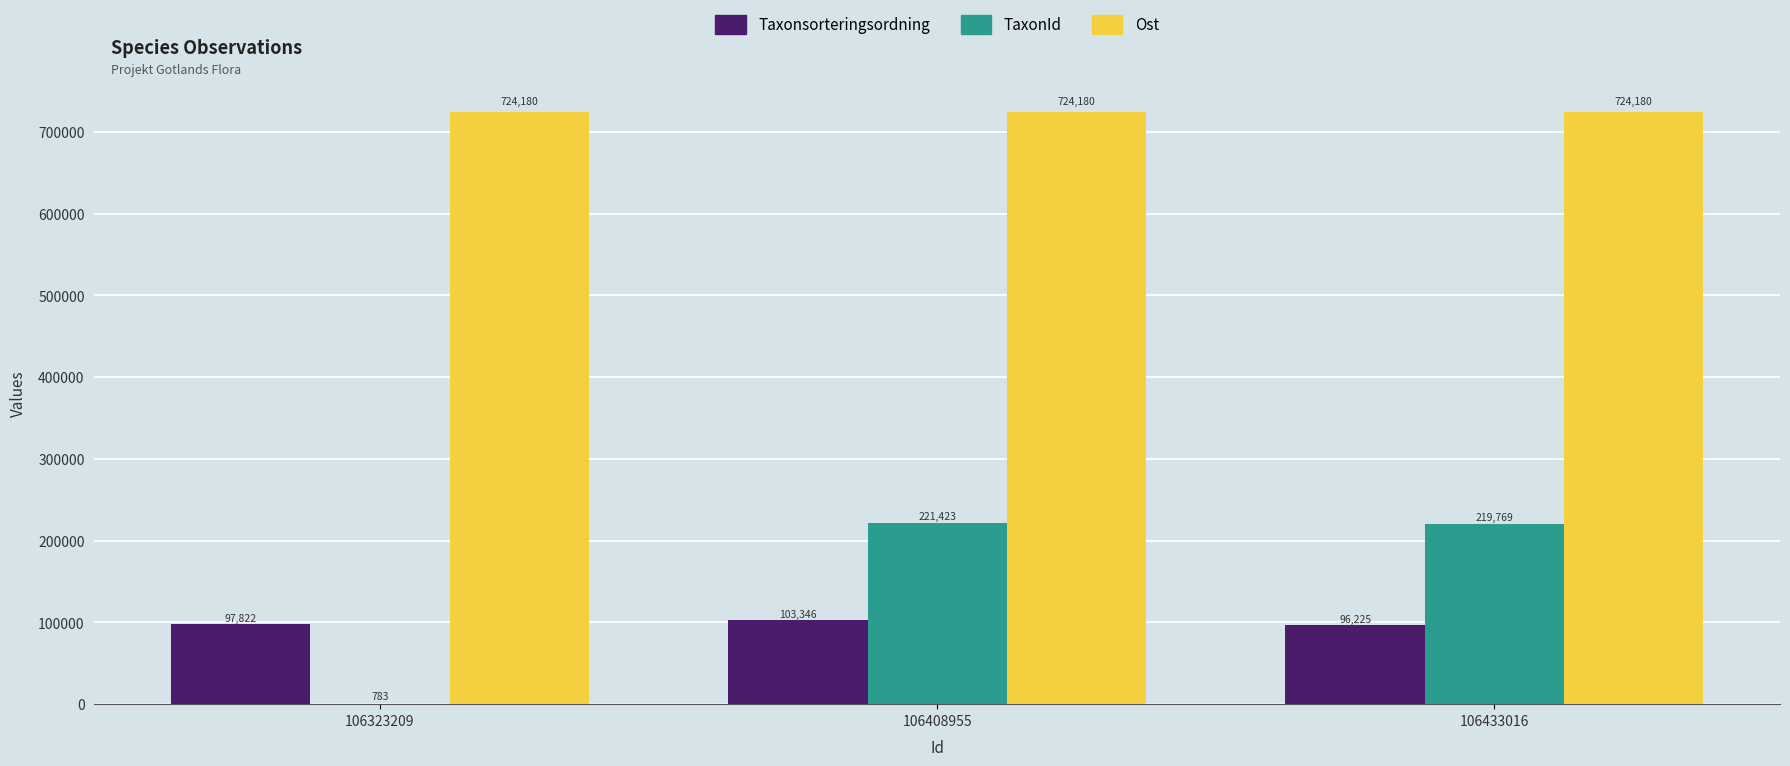

Count the number of categories in the chart.

3